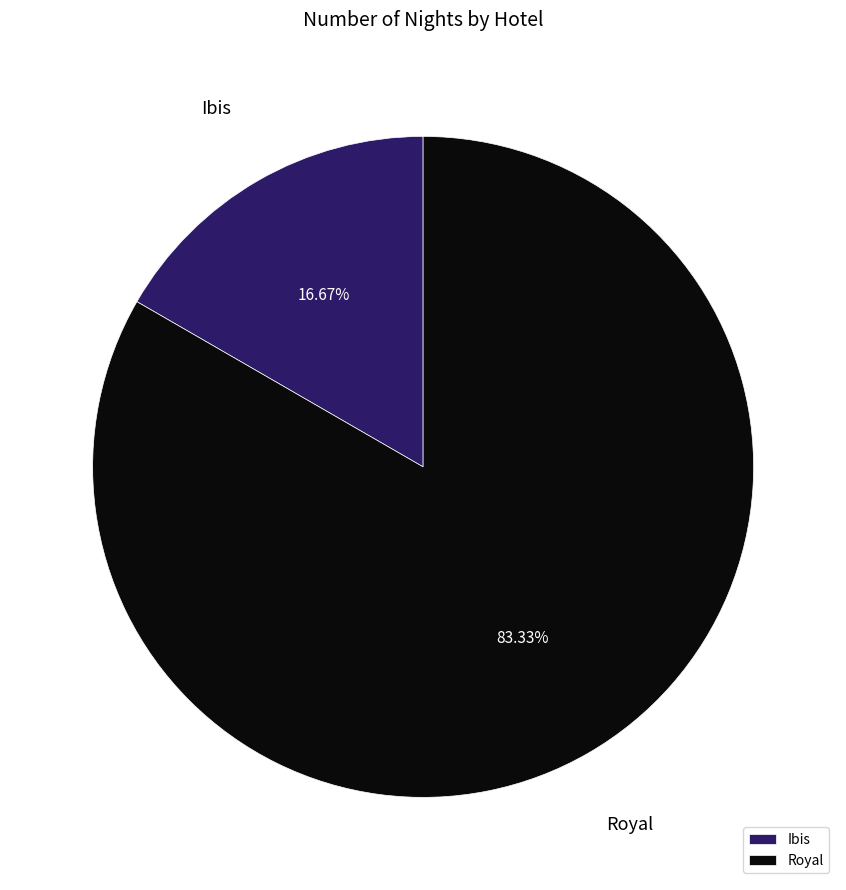

Does Royal represent more than half of the total?

Yes